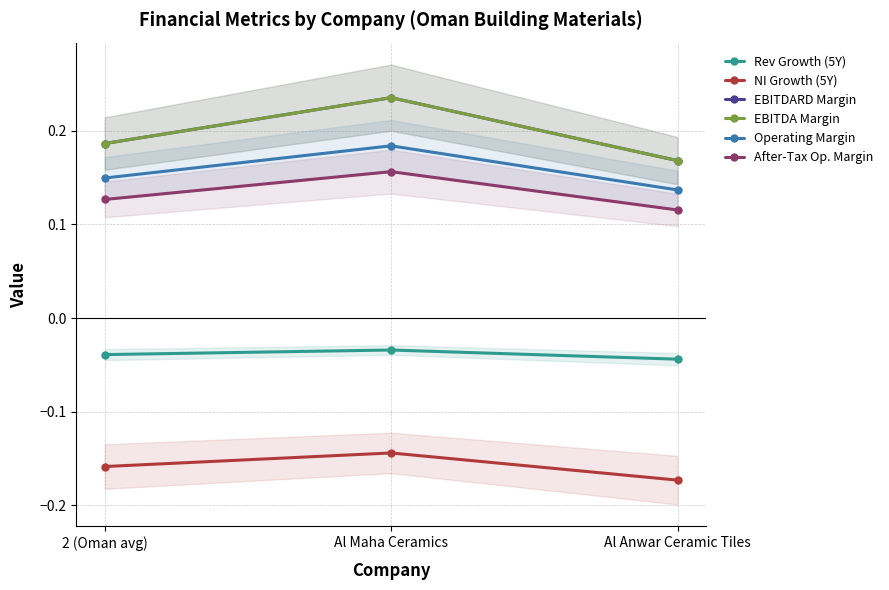

True or false: After-Tax Op. Margin has a value of 0.2 at Al Anwar Ceramic Tiles.

False